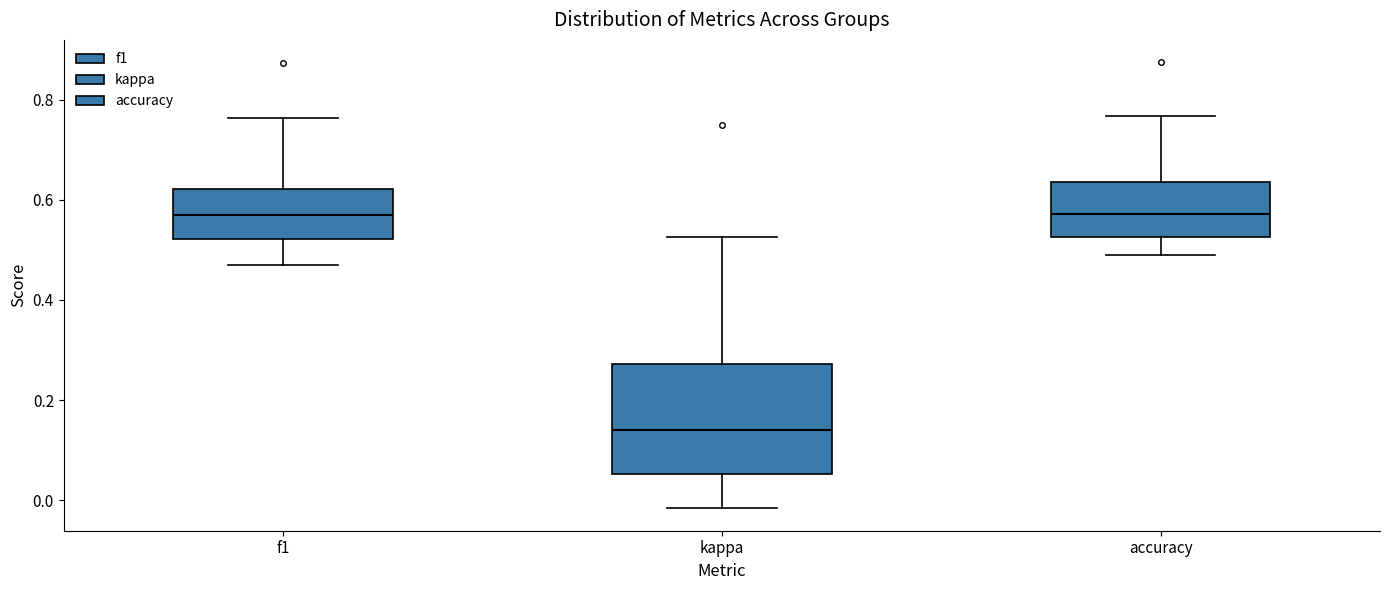

Reading left to right, transcribe this box plot: for each box, give where its median line is, the range the box spans, and where its two whiskers end, as read against the y-axis. The values are not printed on the chart, so give them approximately, as read against the axis.

f1: median 0.56, box 0.52 to 0.62, whiskers 0.48 to 0.76
kappa: median 0.14, box 0.06 to 0.28, whiskers -0.02 to 0.52
accuracy: median 0.58, box 0.52 to 0.64, whiskers 0.48 to 0.76